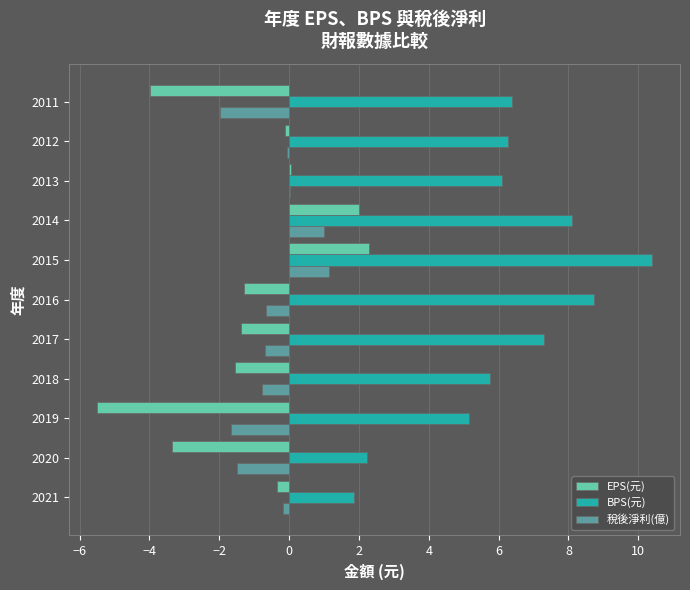

The EPS(元) series shows 2.0 at 2014. True or false?

True